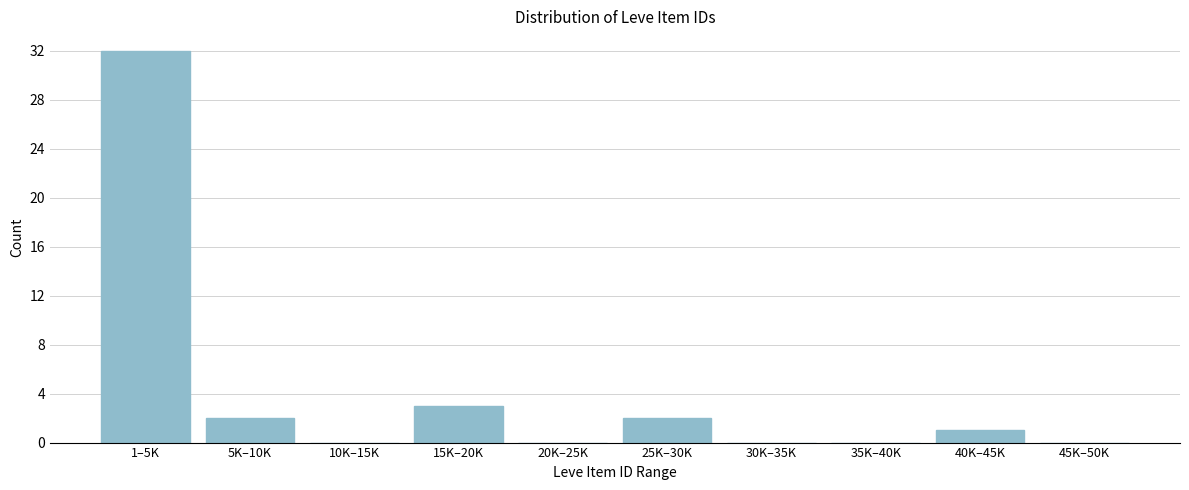

Reading left to right, what are all the values shown in this chart?

1–5K=32	5K–10K=2	10K–15K=0	15K–20K=3	20K–25K=0	25K–30K=2	30K–35K=0	35K–40K=0	40K–45K=1	45K–50K=0